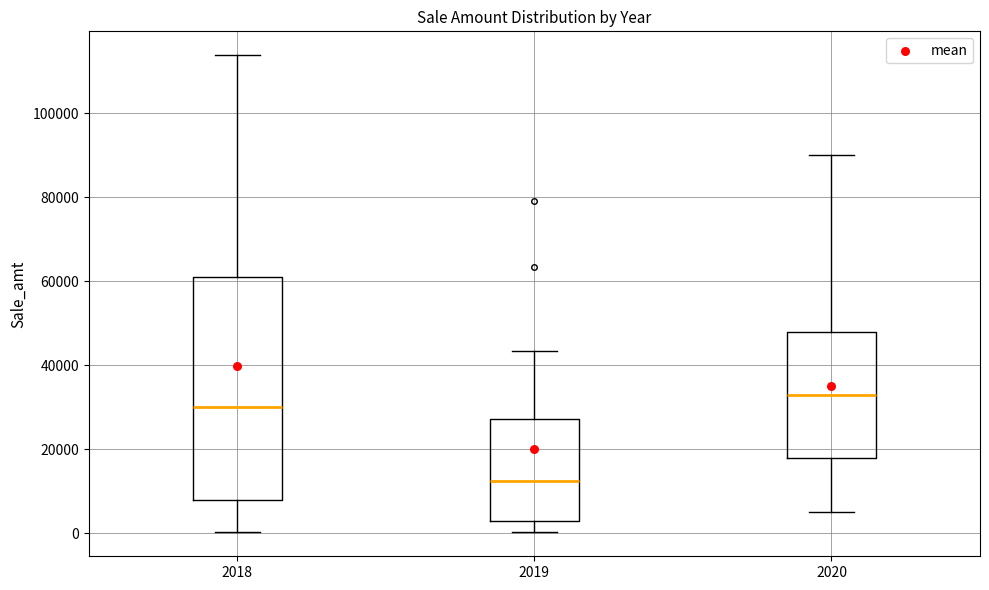

Which box's median line is the lowest?

2019